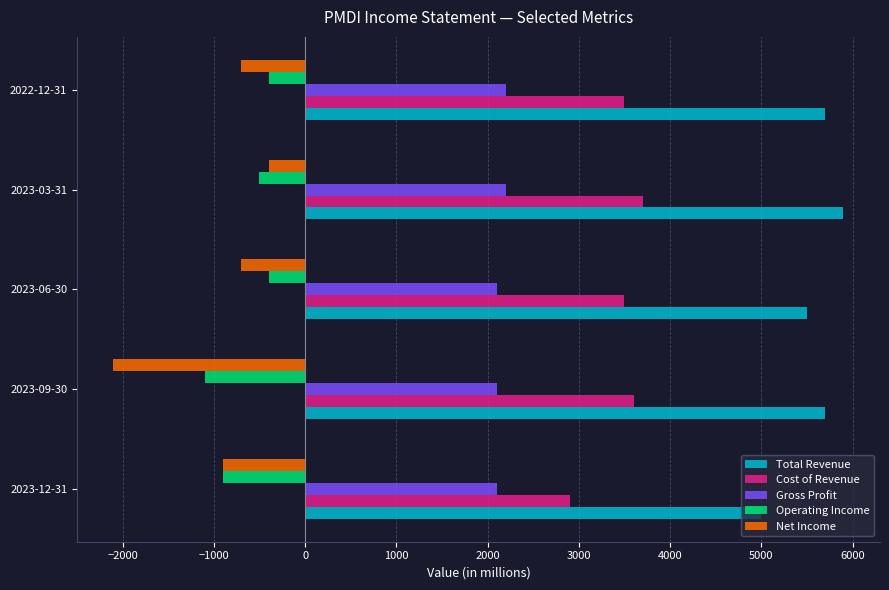

What are all the series names shown in the legend?

Total Revenue, Cost of Revenue, Gross Profit, Operating Income, Net Income